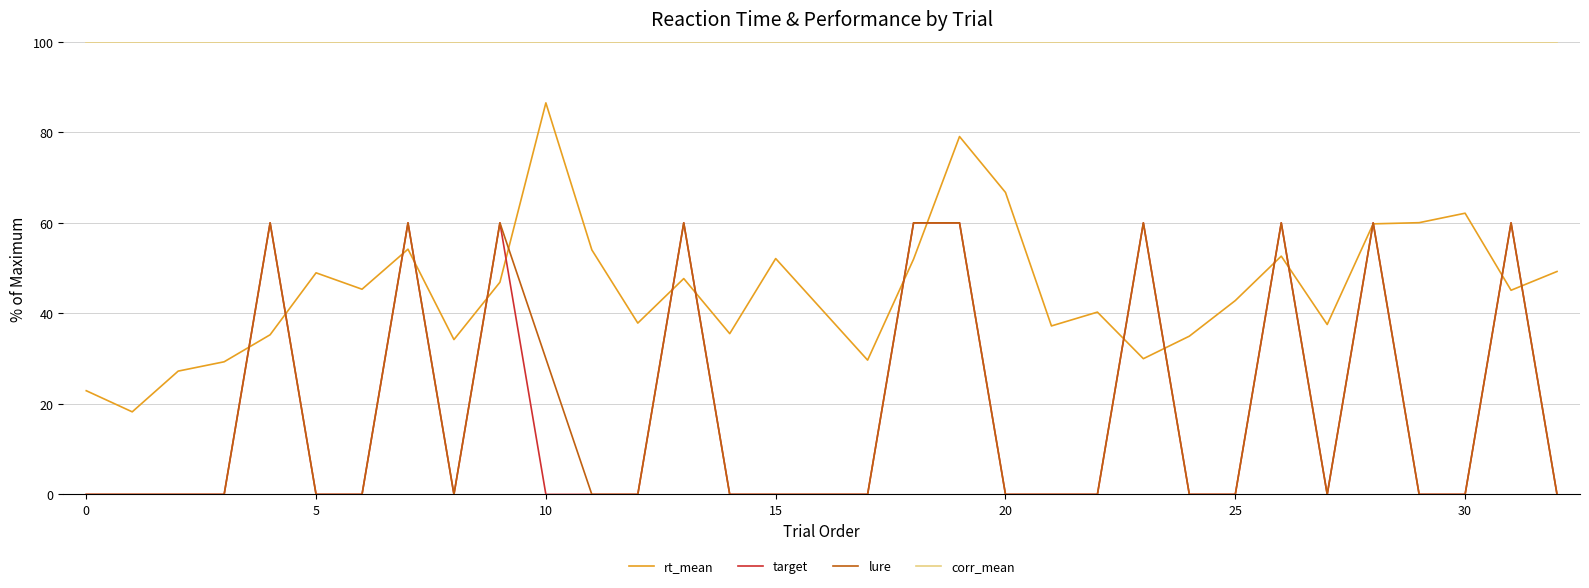

What is the sum of all lure values?

630.0